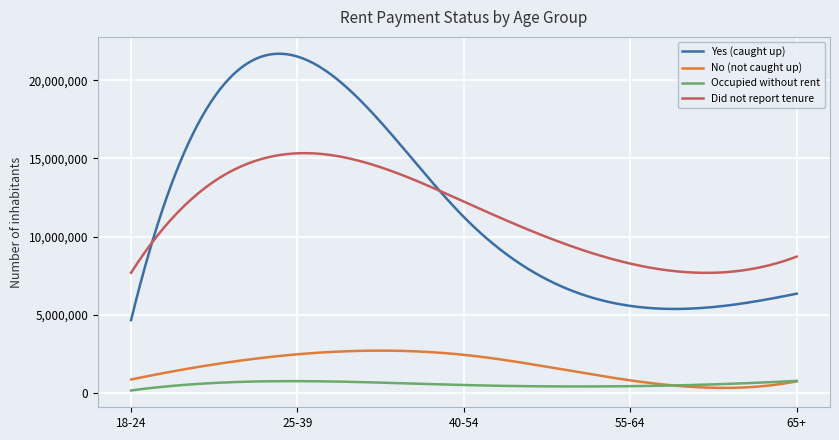

At how many categories does at least one series exceed 6905723?

5